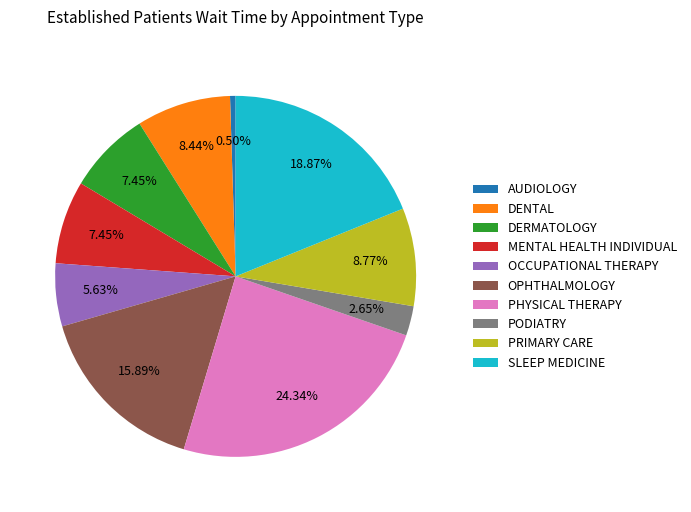

Count the number of slices in the pie.

10